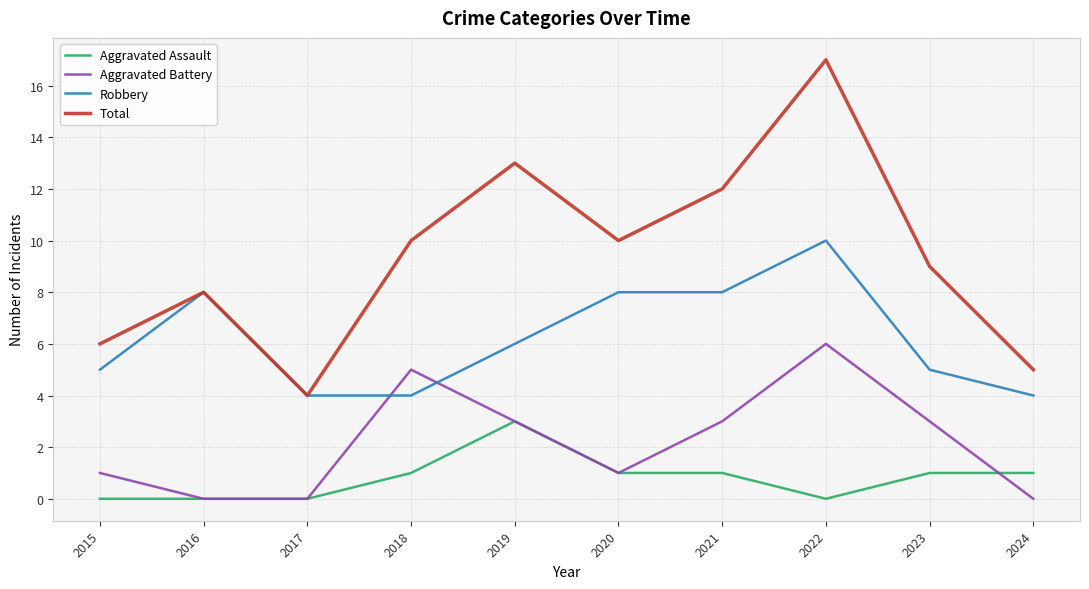

True or false: Aggravated Assault and Robbery intersect in this chart.

False